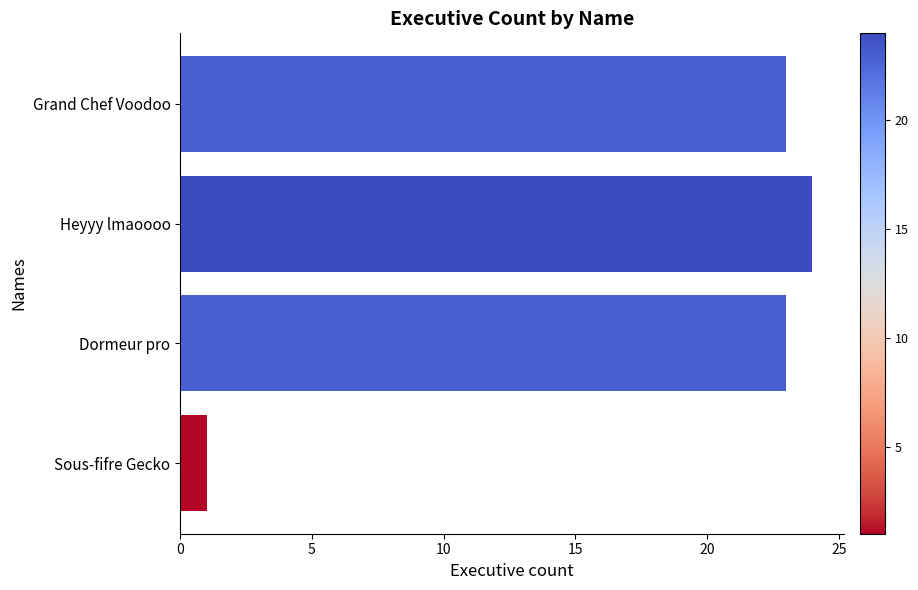

What is the ratio of the value at Dormeur pro to the value at Heyyy lmaoooo?

1.0